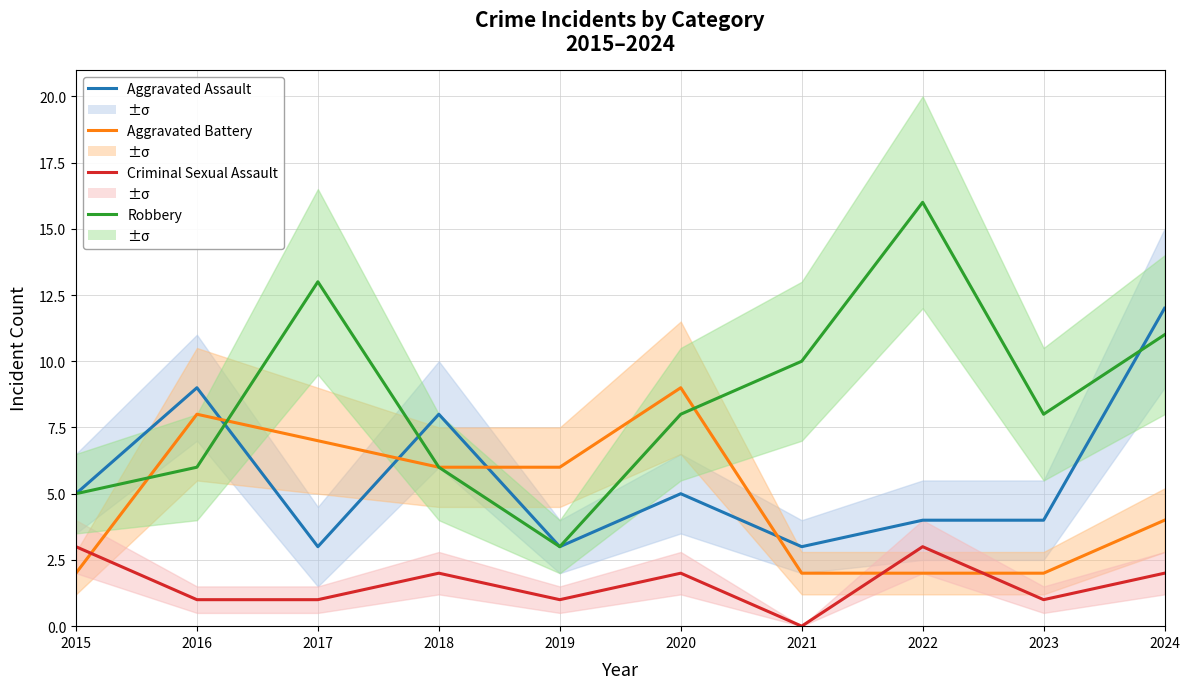

How many intersections are there between Criminal Sexual Assault and Aggravated Battery?

3